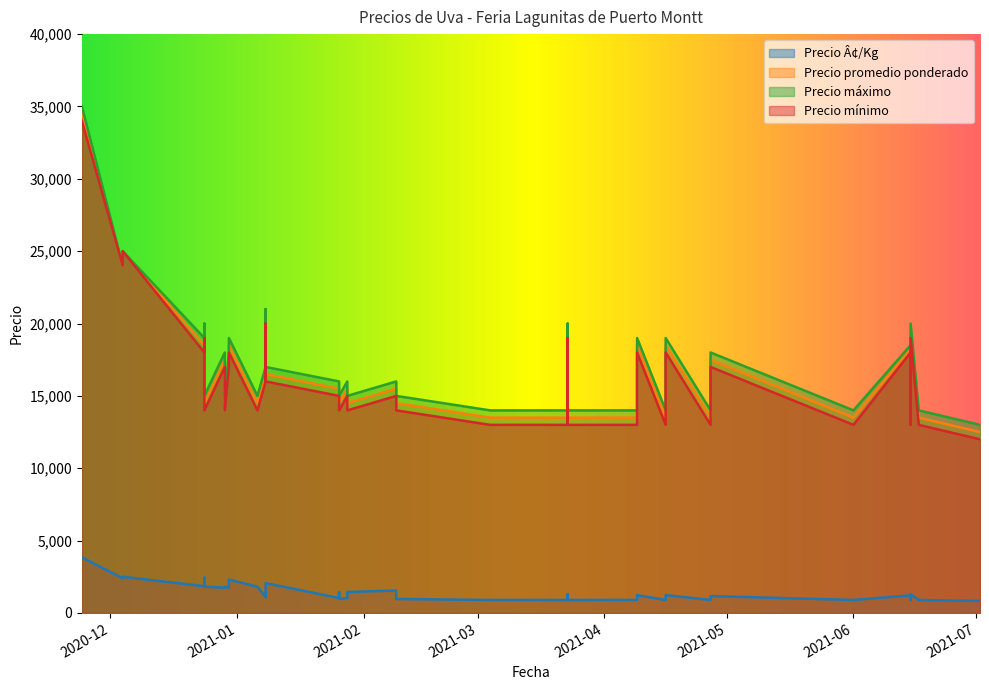

What is the label of the 24th point from the left?

2021-01-26